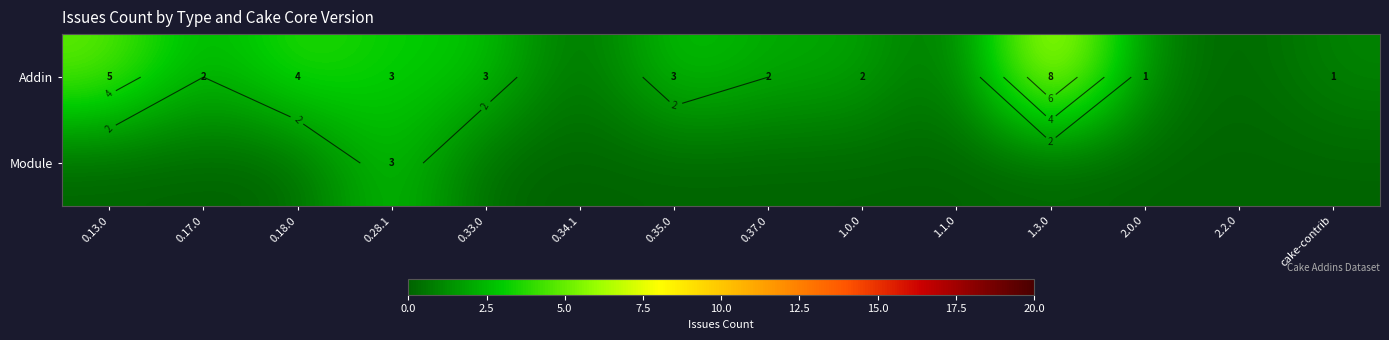

List the series in order of their peak value, highest first.

Addin, Module